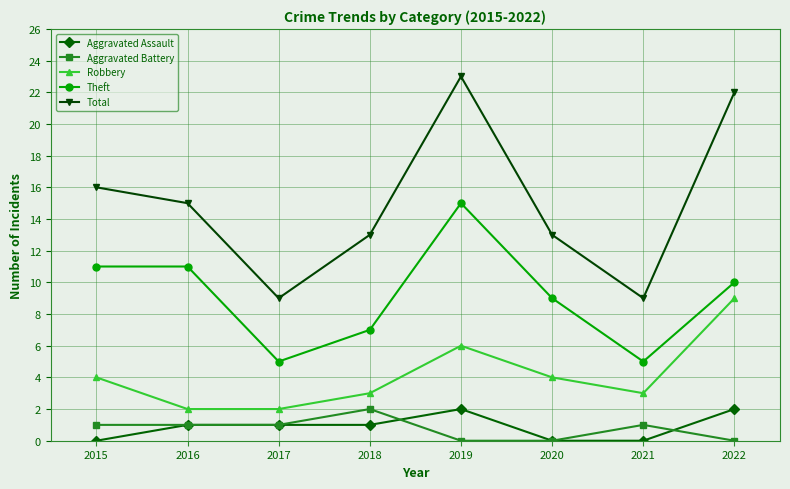

True or false: Robbery and Aggravated Assault cross at least once.

False